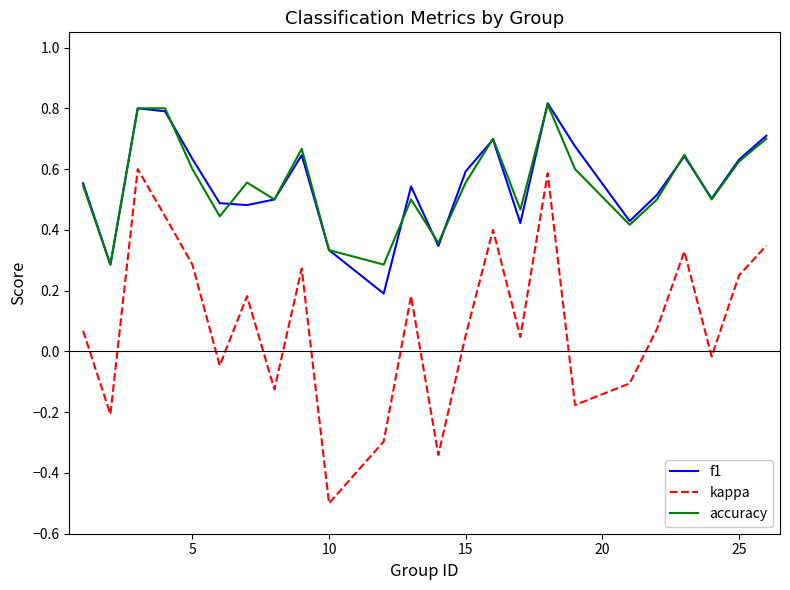

Which series has the largest range (max minus min)?

kappa